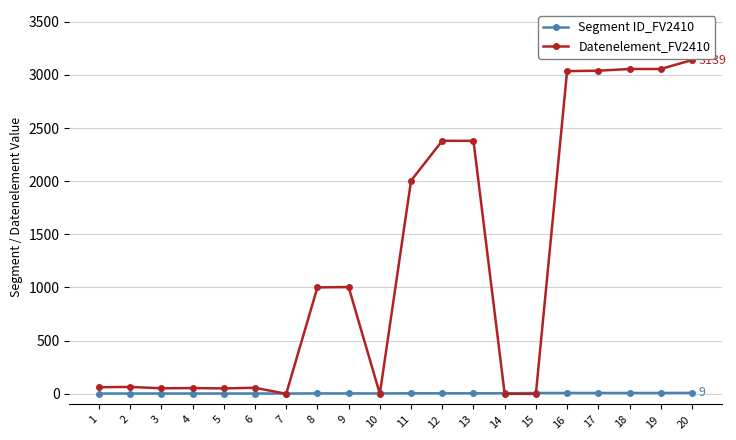

What is the sum of all Datenelement_FV2410 values?

24433